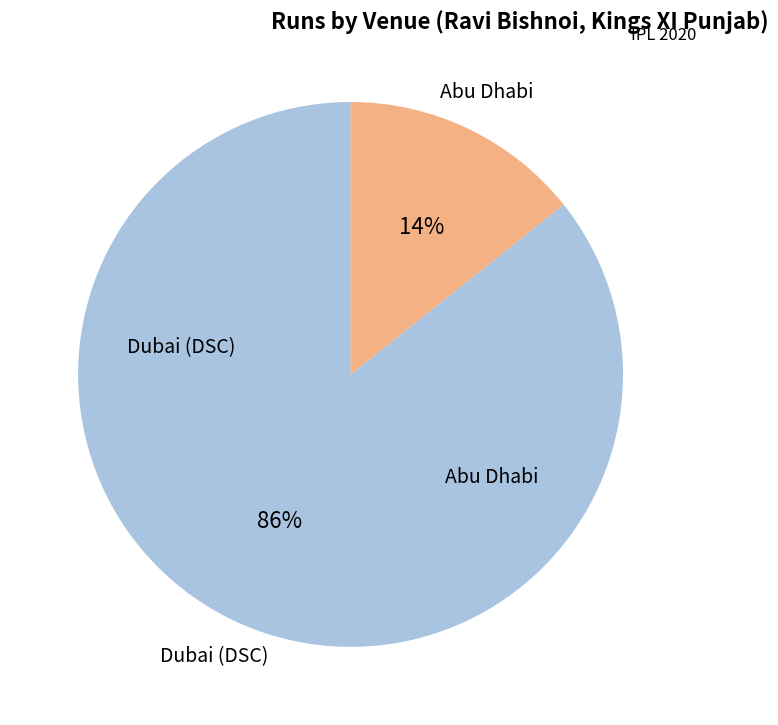

To the nearest percent, what is the average slice percentage?

50%